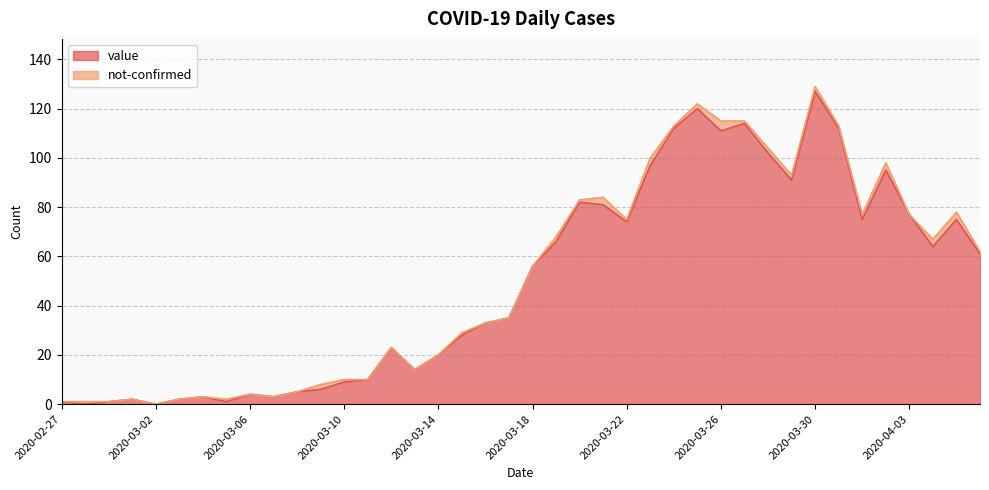

Reading left to right, what are all the values shown in this chart?

1	0	1	2	0	2	3	1	4	3	5	6	9	10	23	14	20	28	33	35	56	66	82	81	74	97	112	120	111	114	102	91	127	112	75	95	77	64	75	61